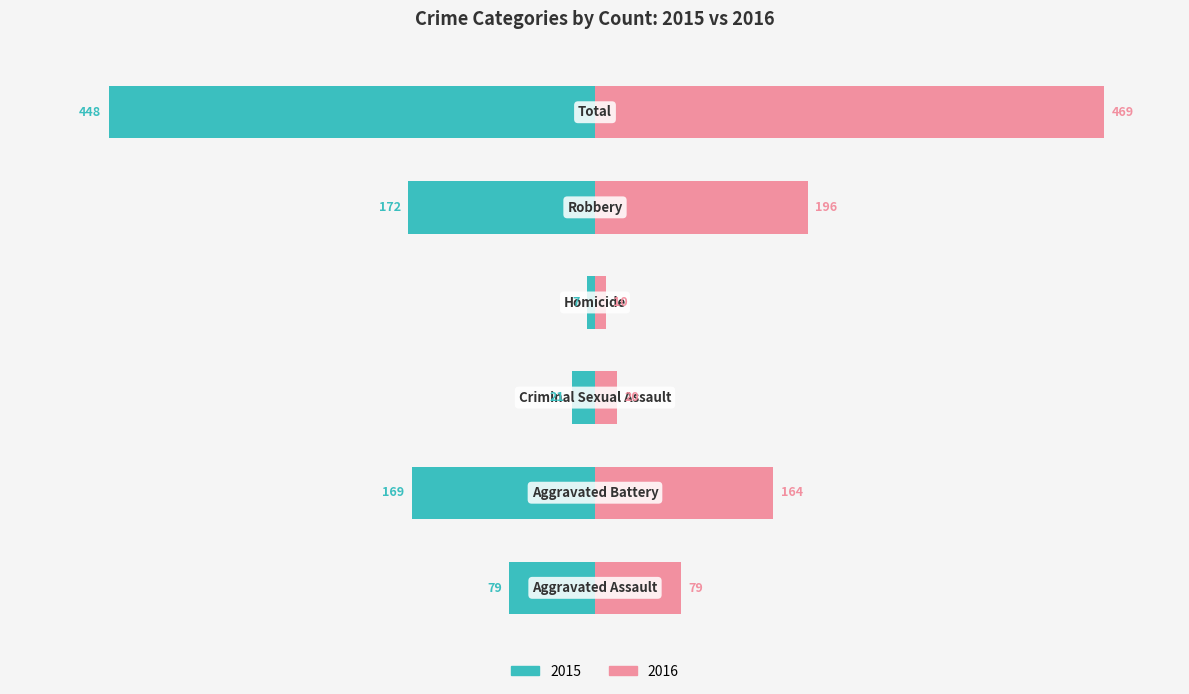

Count the number of categories in the chart.

6